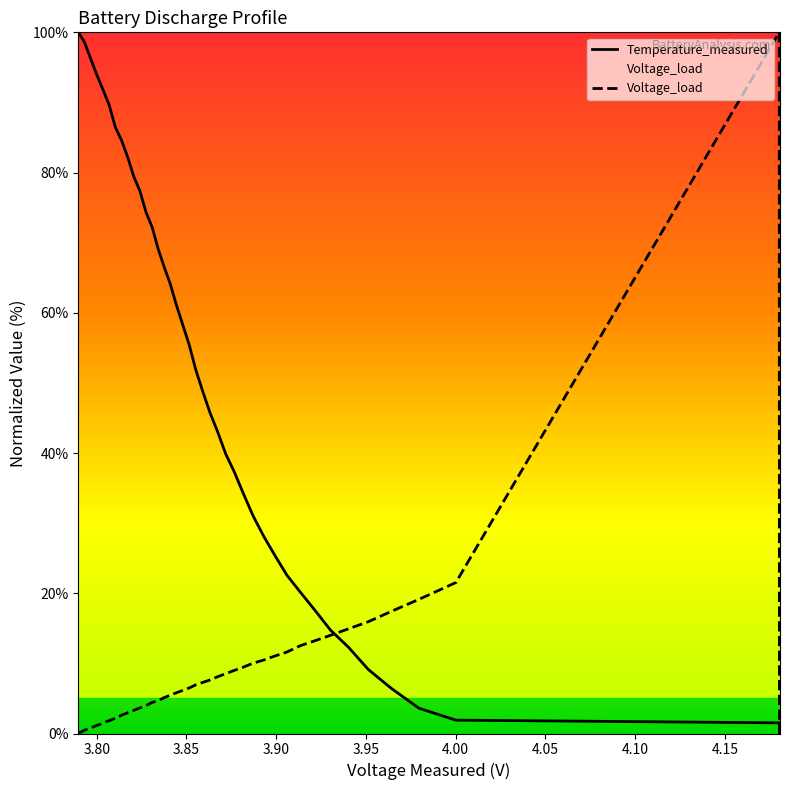

Which series has the largest range (max minus min)?

Voltage_load